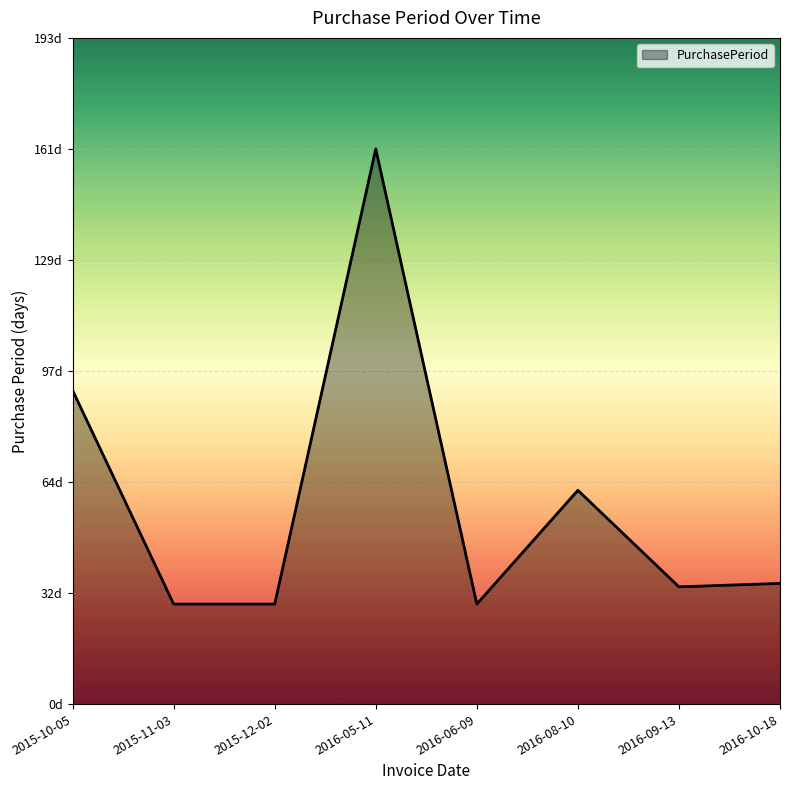

Approximately how many times larger is the value at 2015-11-03 compared to 2016-09-13?

0.9